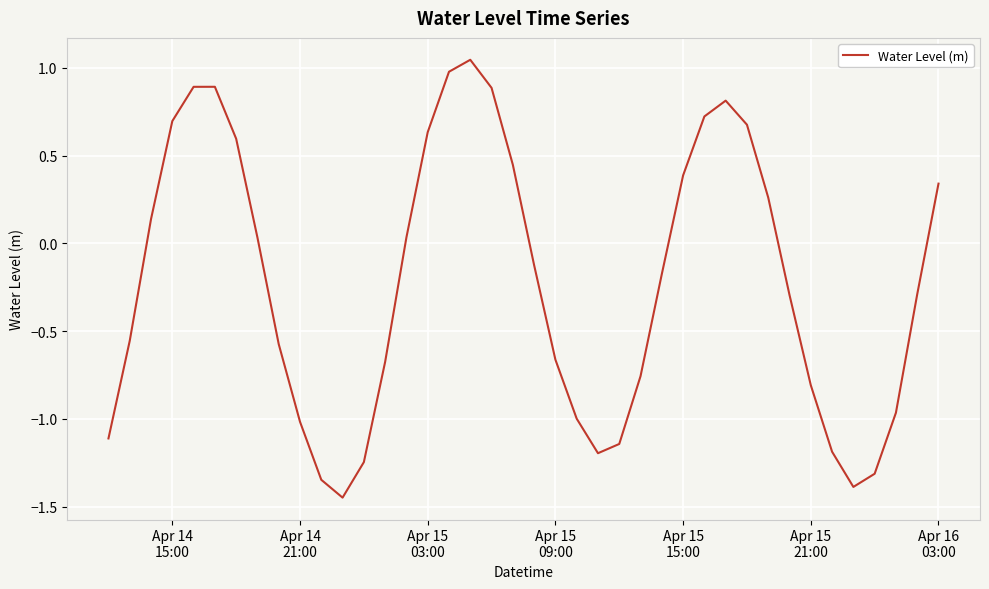

What is the difference between the maximum and minimum values?

2.5